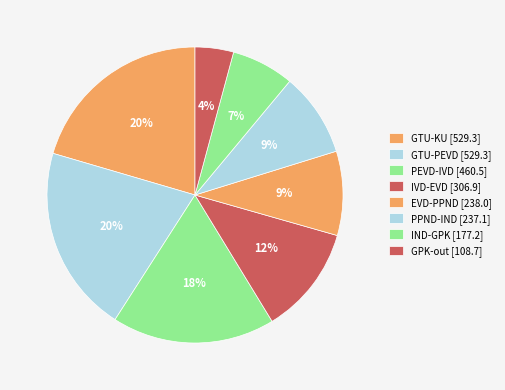

How many slices are in this pie chart?

8